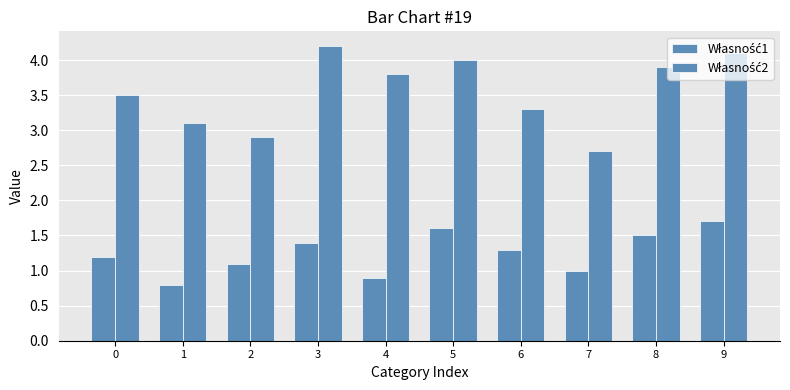

Count the number of data series in this chart.

2